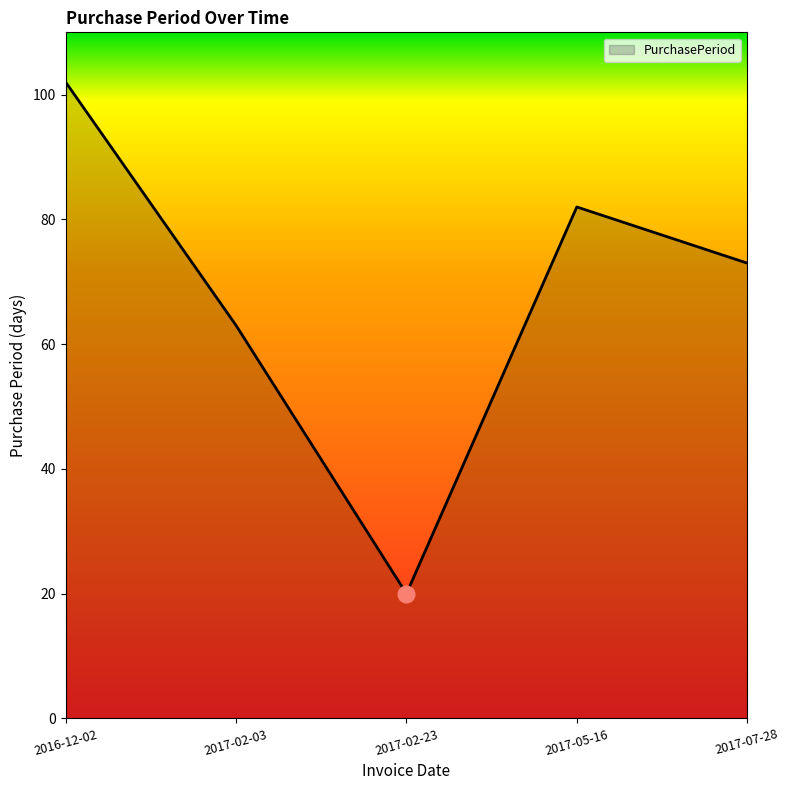

True or false: the data has more than 0 interior local peaks.

True